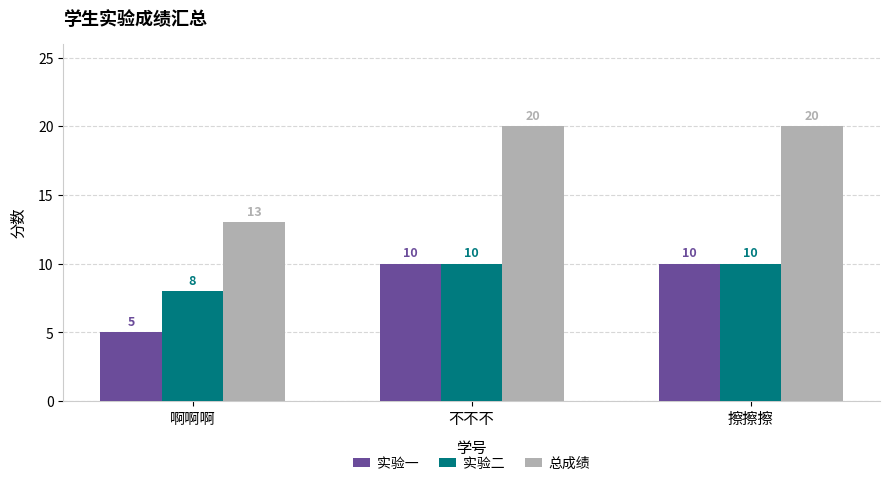

What is the sum of the 实验二 values at 啊啊啊 and 擦擦擦?

18